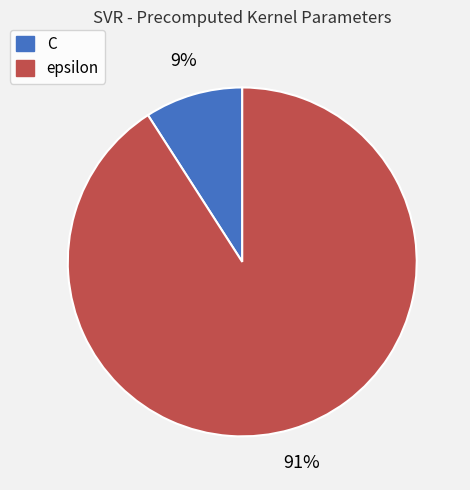

To the nearest percent, what portion does epsilon represent?

91%